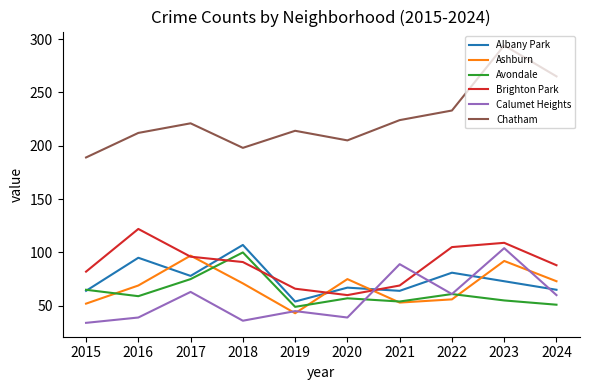

Is it true that Chatham equals 189 at 2015?

True